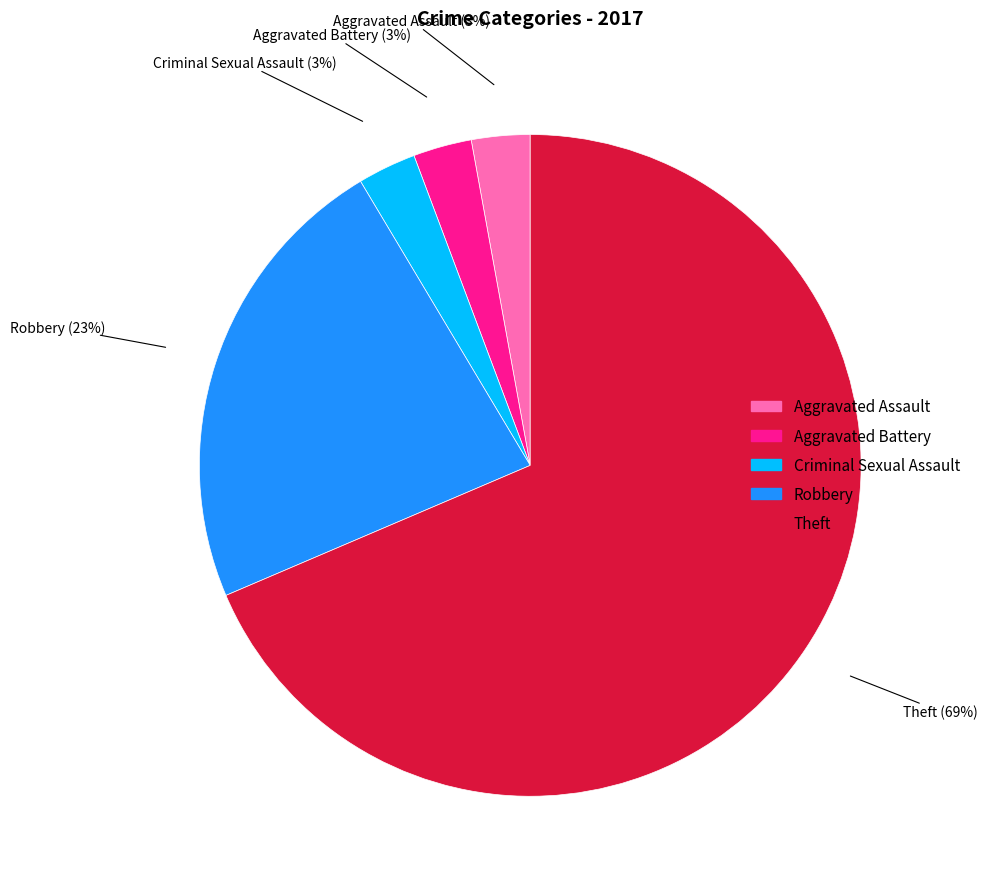

How many segments does this pie chart have?

5